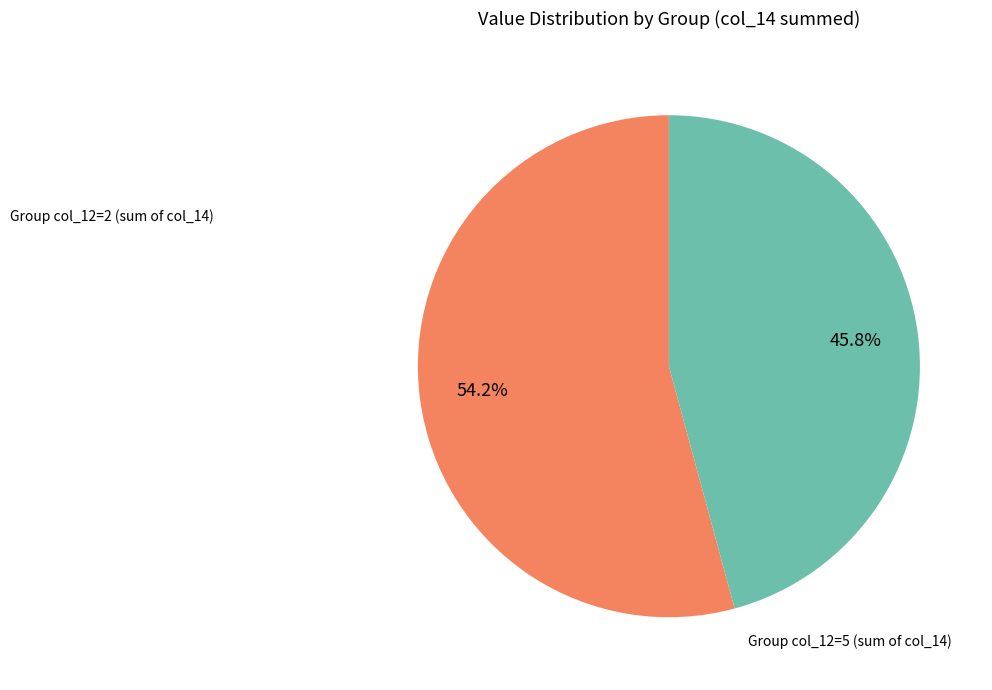

Is there any slice that represents more than half of the pie?

Yes